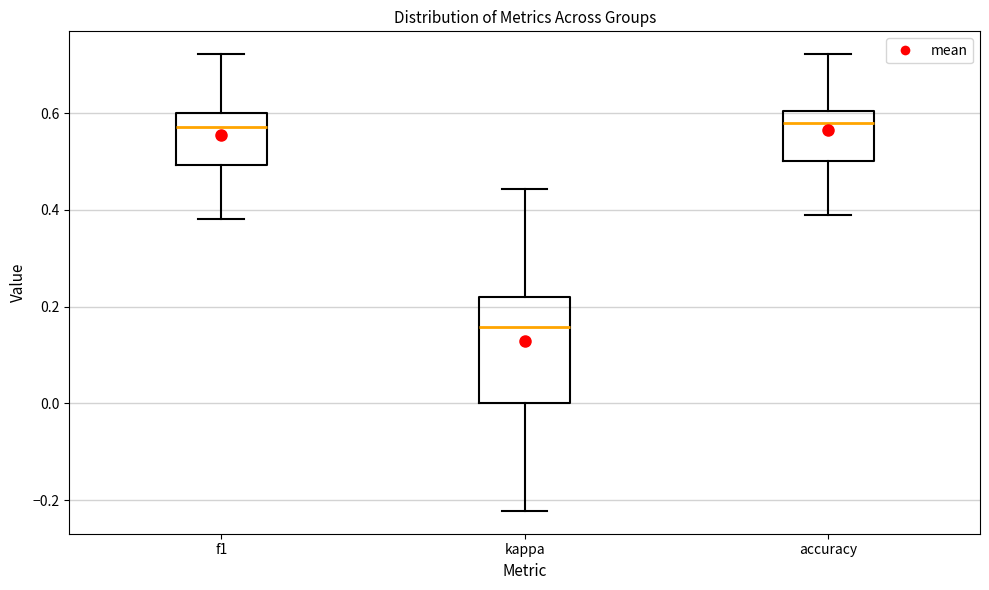

Reading left to right, transcribe this box plot: for each box, give where its median line is, the range the box spans, and where its two whiskers end, as read against the y-axis. The values are not printed on the chart, so give them approximately, as read against the axis.

f1: median 0.58, box 0.50 to 0.60, whiskers 0.38 to 0.72
kappa: median 0.16, box 0.00 to 0.22, whiskers -0.22 to 0.44
accuracy: median 0.58, box 0.50 to 0.60, whiskers 0.38 to 0.72